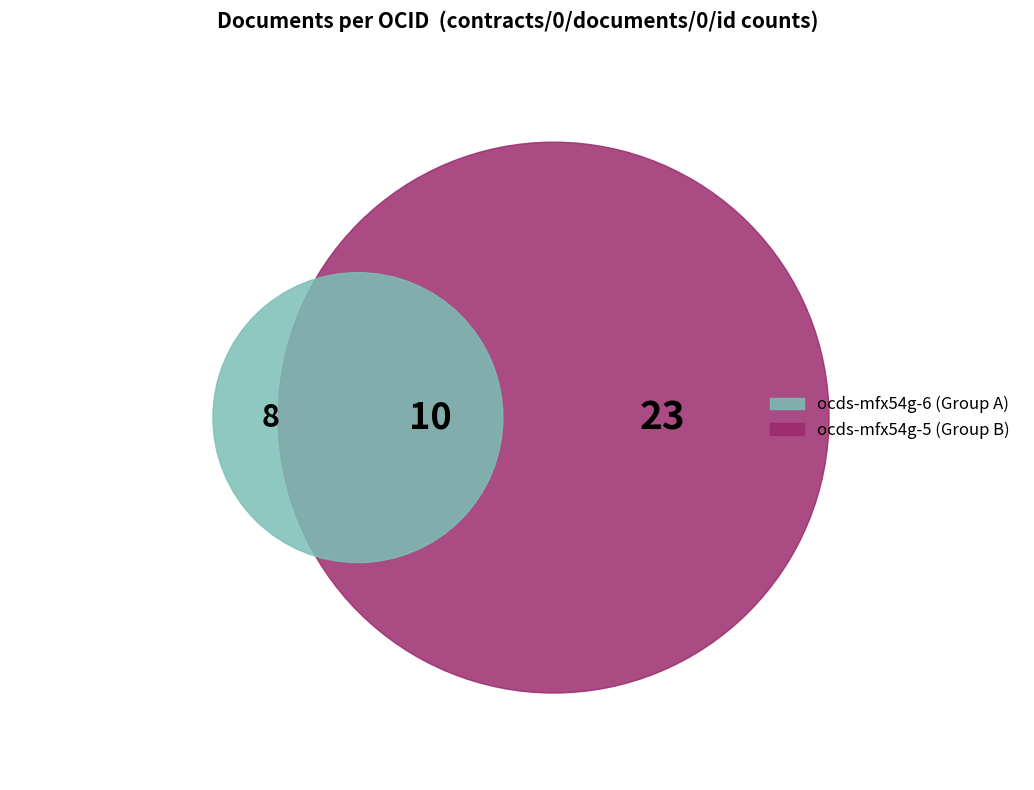

How many segments does this pie chart have?

3